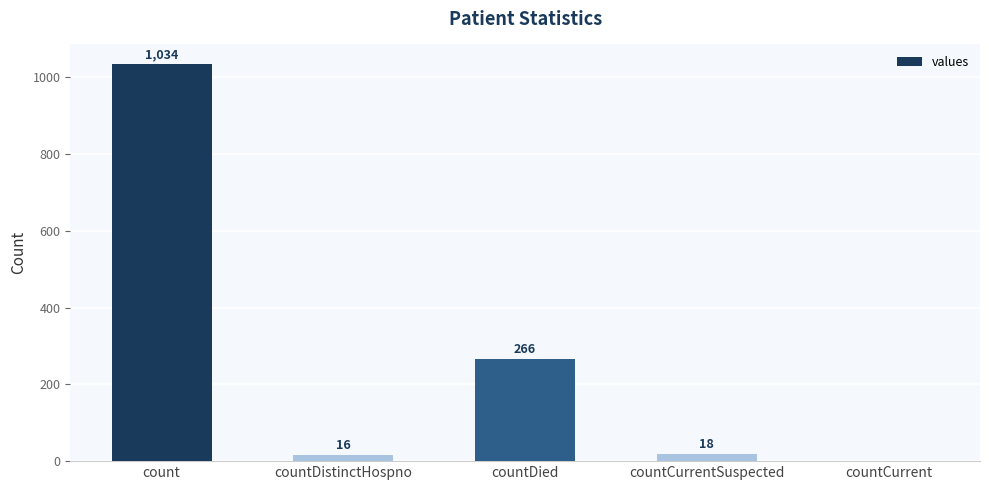

How many values are above zero?

4